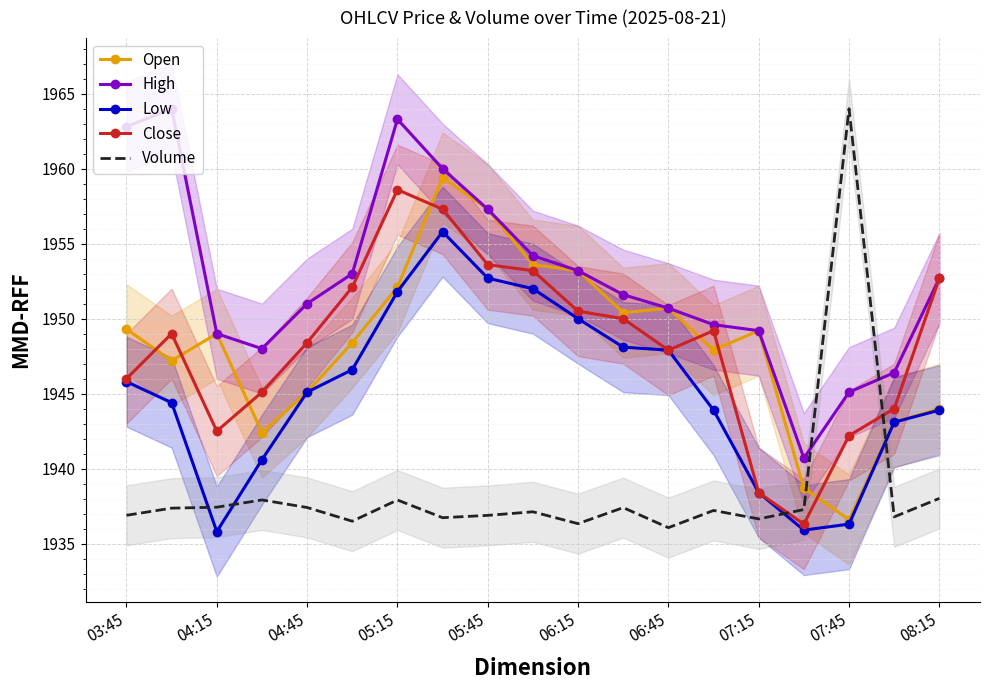

What is the difference between the Low values at 08:15 and 04:15?

8.1